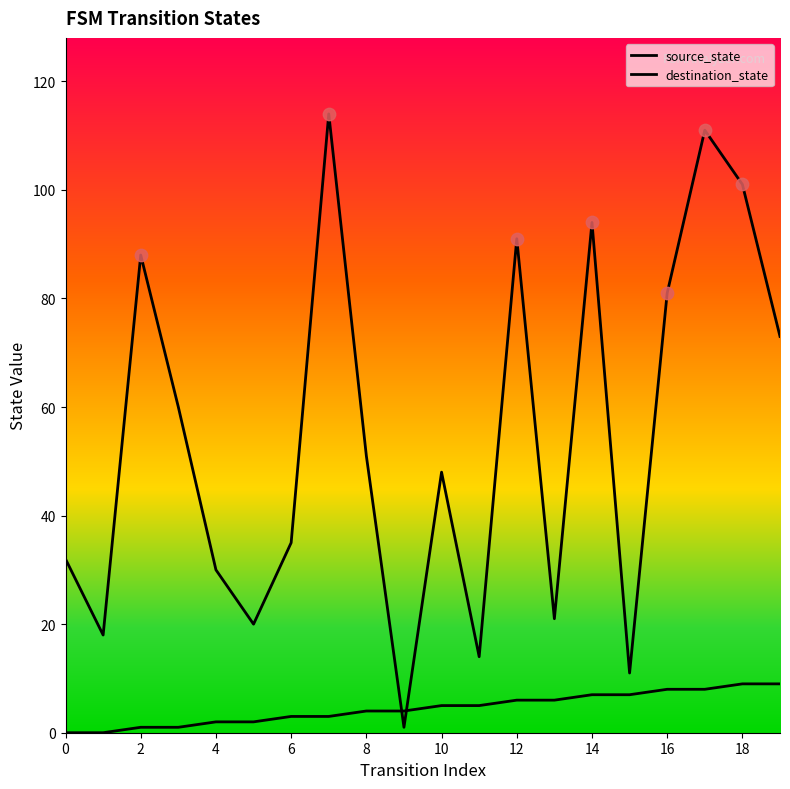

At which category is the sum across all series the highest?

17